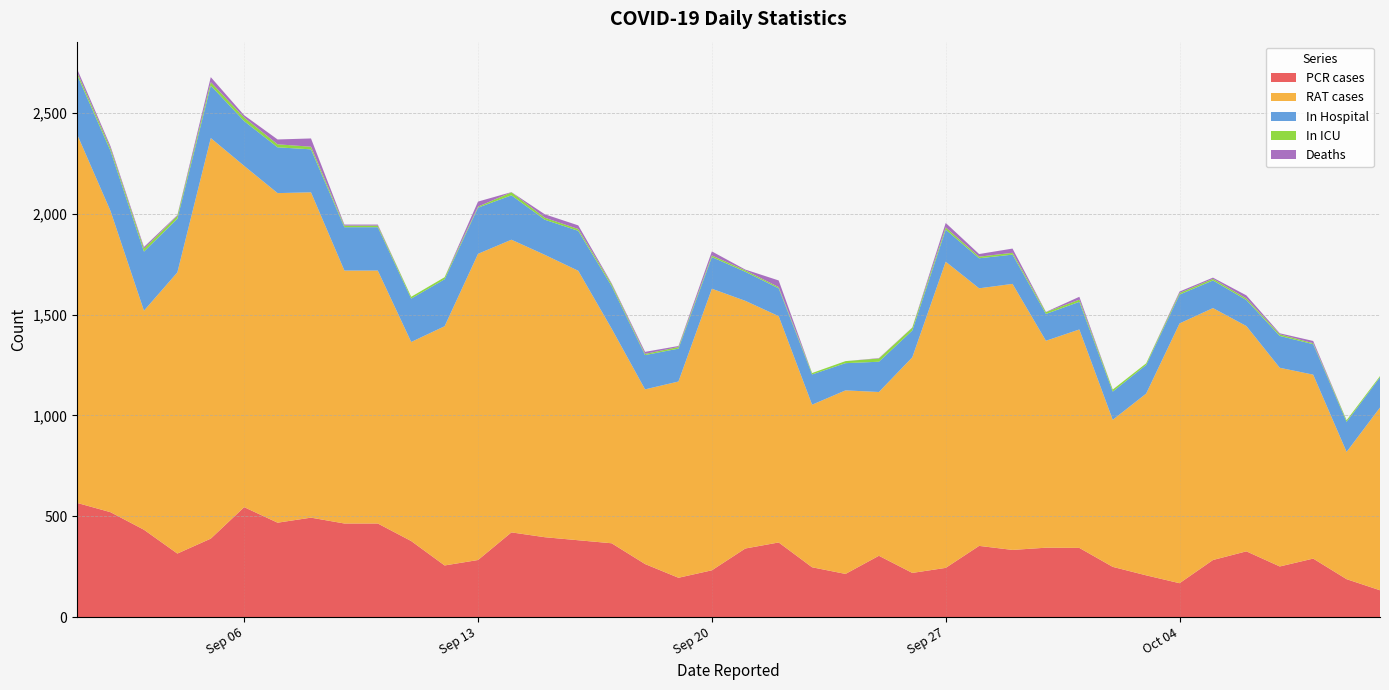

Reading right to left, transcribe all the data shown in this chart.

PCR cases: 133	188	290	251	326	283	168	207	249	343	344	333	353	244	219	304	214	247	370	340	232	195	263	366	381	396	420	283	256	377	464	464	493	468	545	389	315	433	520	566
RAT cases: 906	631	912	985	1117	1249	1288	901	729	1083	1026	1319	1277	1518	1069	812	910	806	1122	1228	1396	973	866	1064	1336	1400	1451	1518	1186	987	1254	1254	1613	1634	1692	1986	1394	1086	1493	1827
In Hospital: 150	149	151	158	129	137	143	142	140	137	133	145	149	159	133	150	135	150	138	144	157	163	170	211	198	174	220	229	233	215	215	215	213	227	222	260	266	293	298	295
In ICU: 6	8	5	8	8	8	8	8	10	11	9	9	8	11	14	16	10	7	6	7	8	8	6	10	9	10	15	5	10	9	8	8	13	15	18	17	14	15	13	13
Deaths: 0	0	11	5	15	6	7	0	0	14	1	21	13	22	1	2	0	0	33	4	20	5	10	4	18	17	1	25	0	0	5	5	41	24	11	25	4	8	10	16